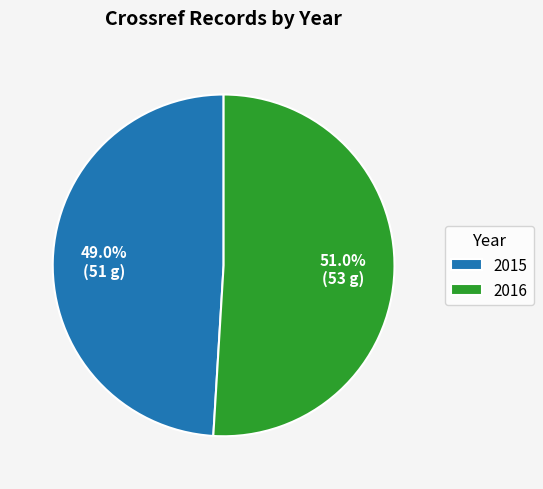

Combined, what portion of the pie is 2015 and 2016?

100.0%